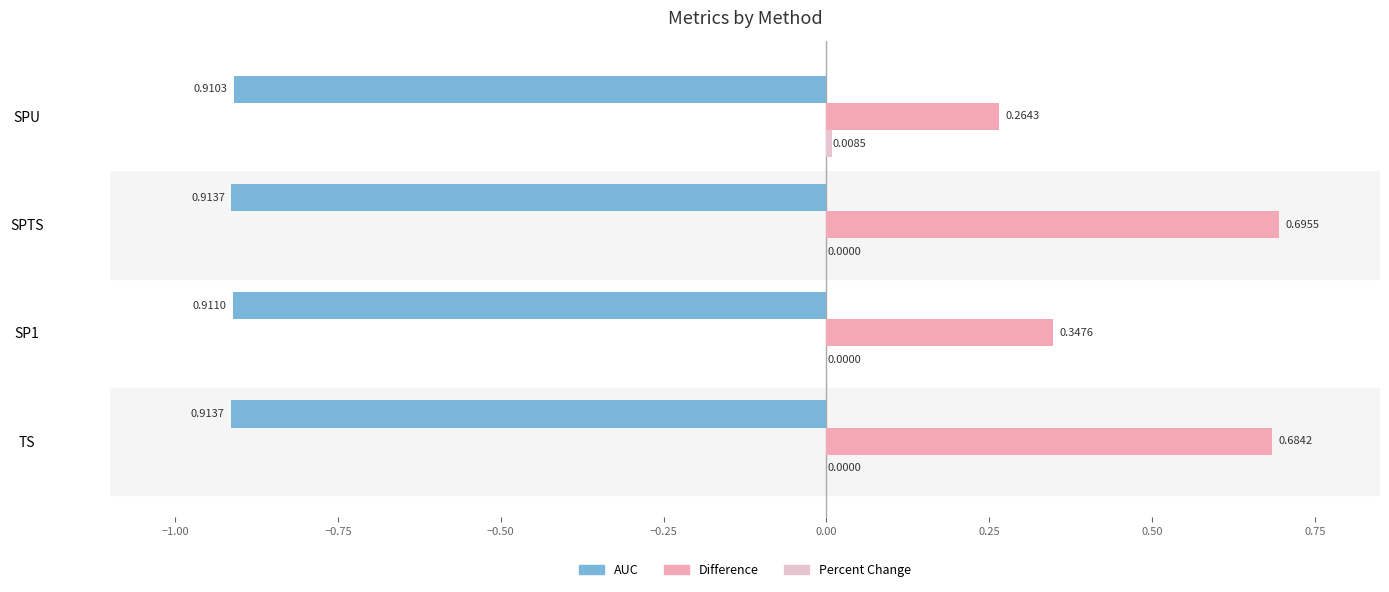

At which category is the sum across all series the highest?

SPTS